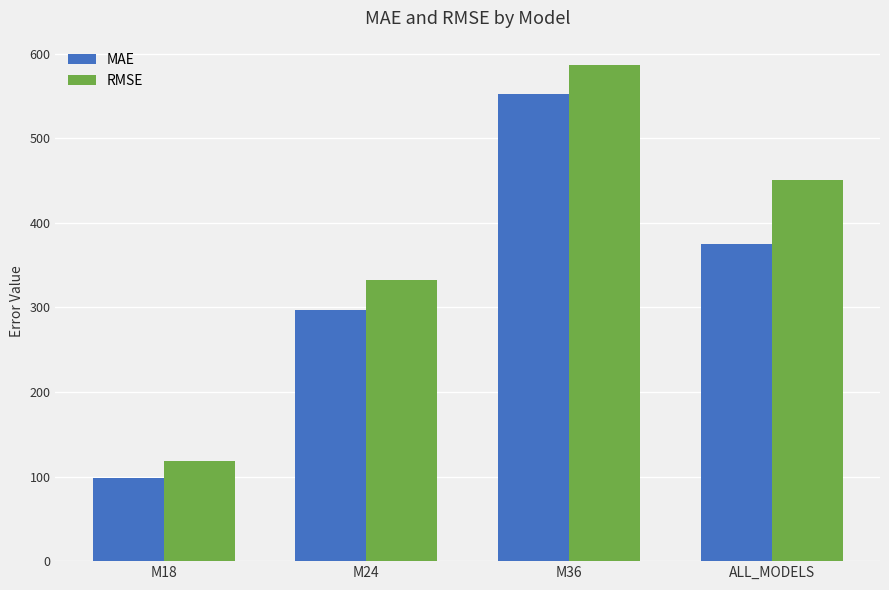

What is the maximum value shown in the chart?

586.0